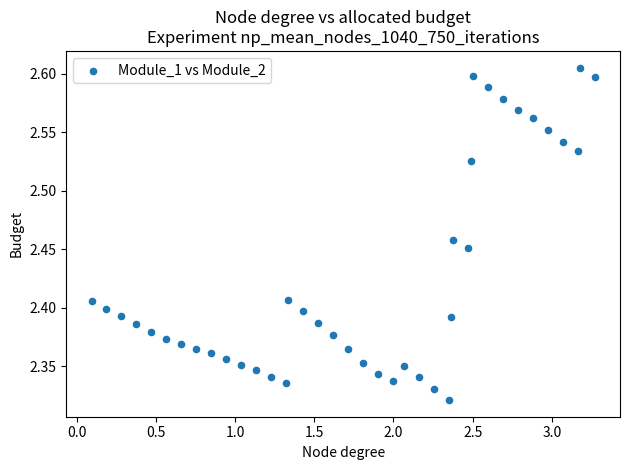

What is the range of X values (max minus min)?

3.2